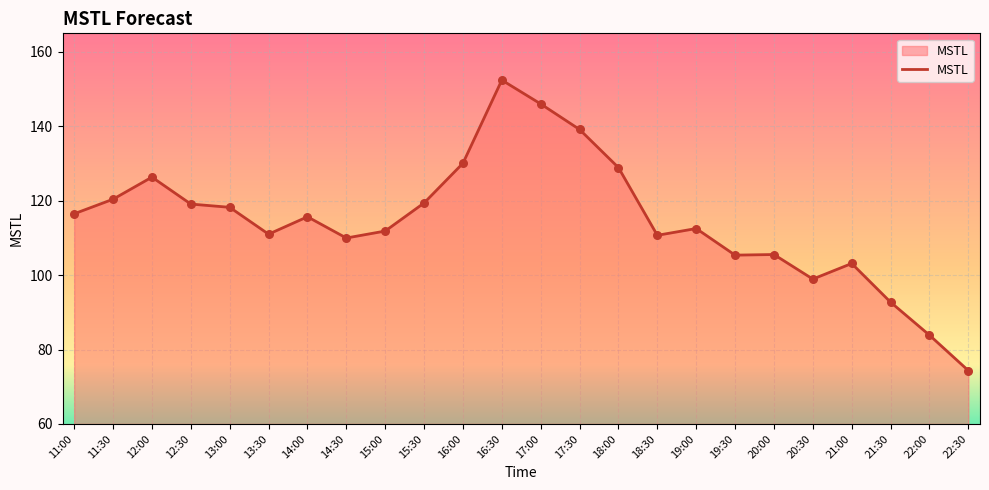

What is the change in value from 17:00 to 20:30?

-47.1